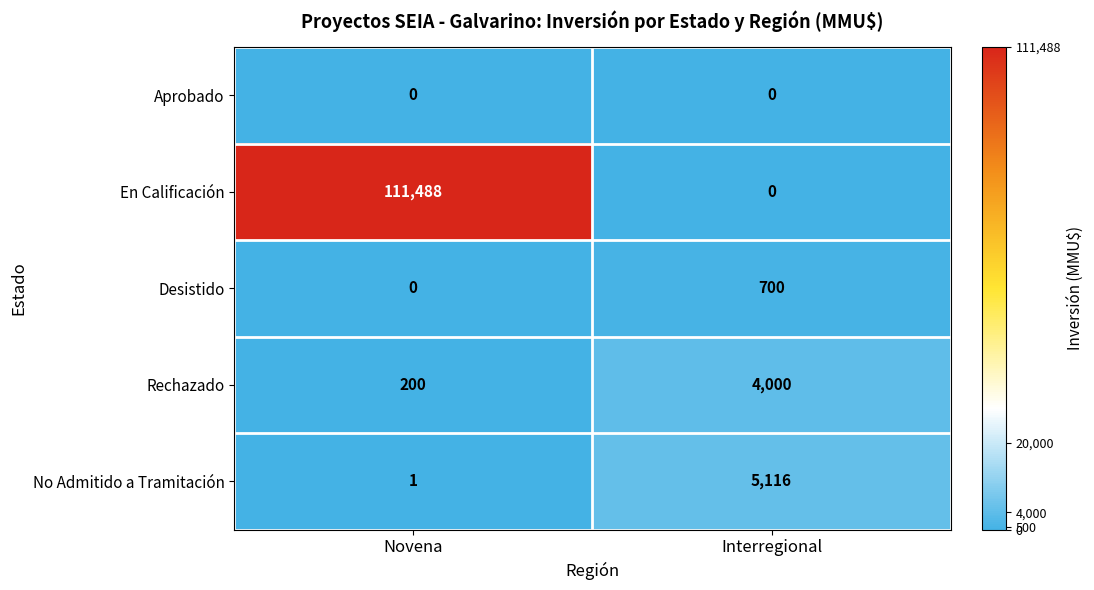

The value of Rechazado at Interregional is 4000. True or false?

True